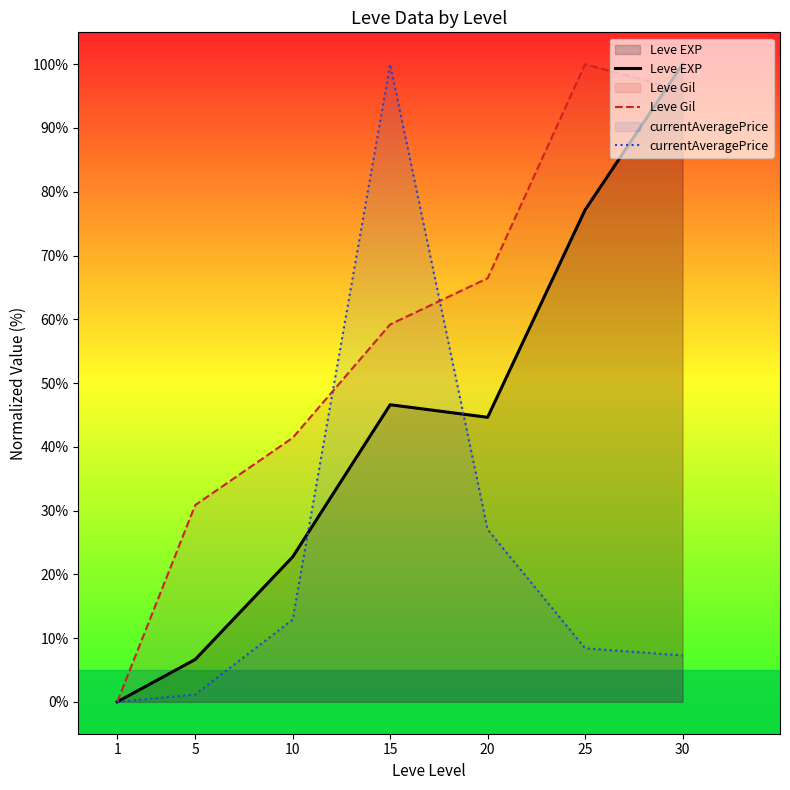

Which series has the widest spread of values?

Leve EXP